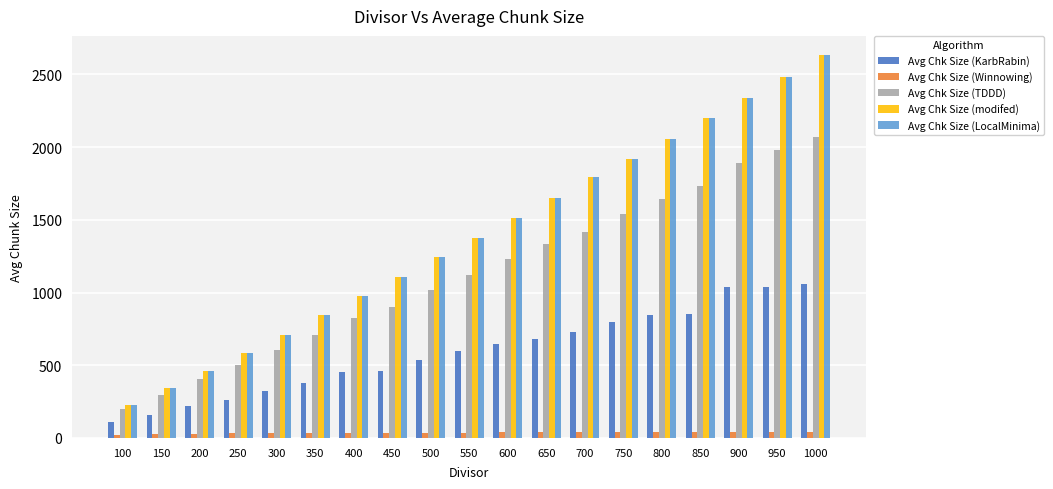

Which category has the highest value in the Avg Chk Size (LocalMinima) series?

1000